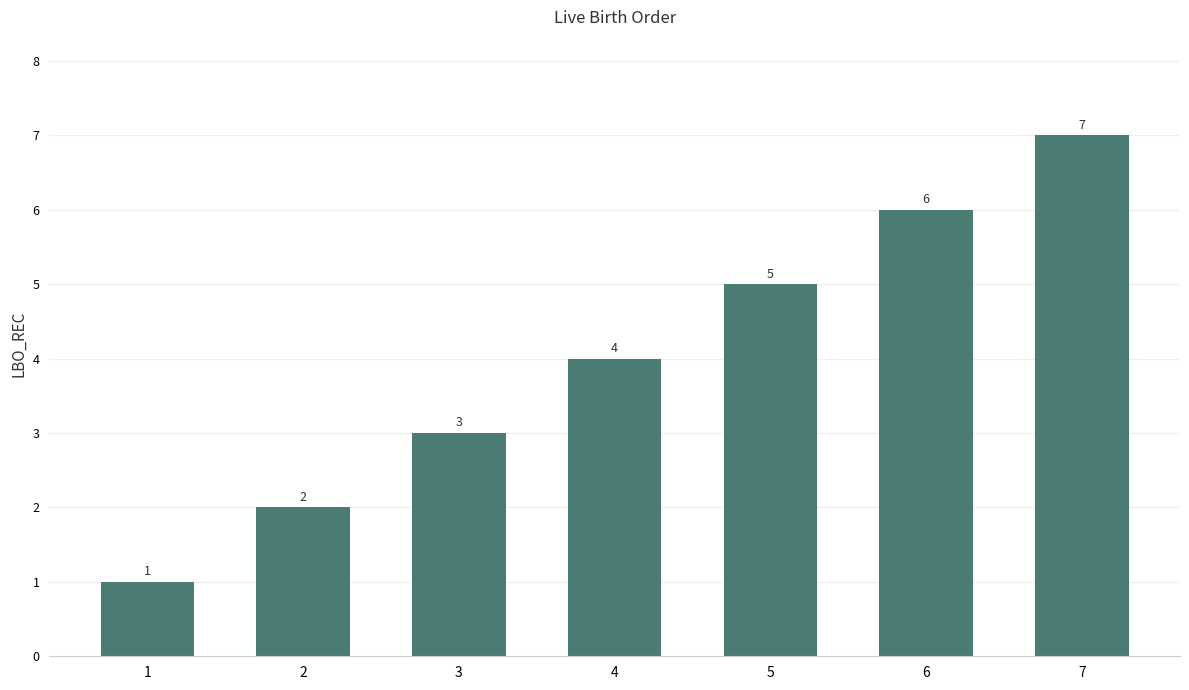

Reading left to right, what are all the values shown in this chart?

1=1	2=2	3=3	4=4	5=5	6=6	7=7